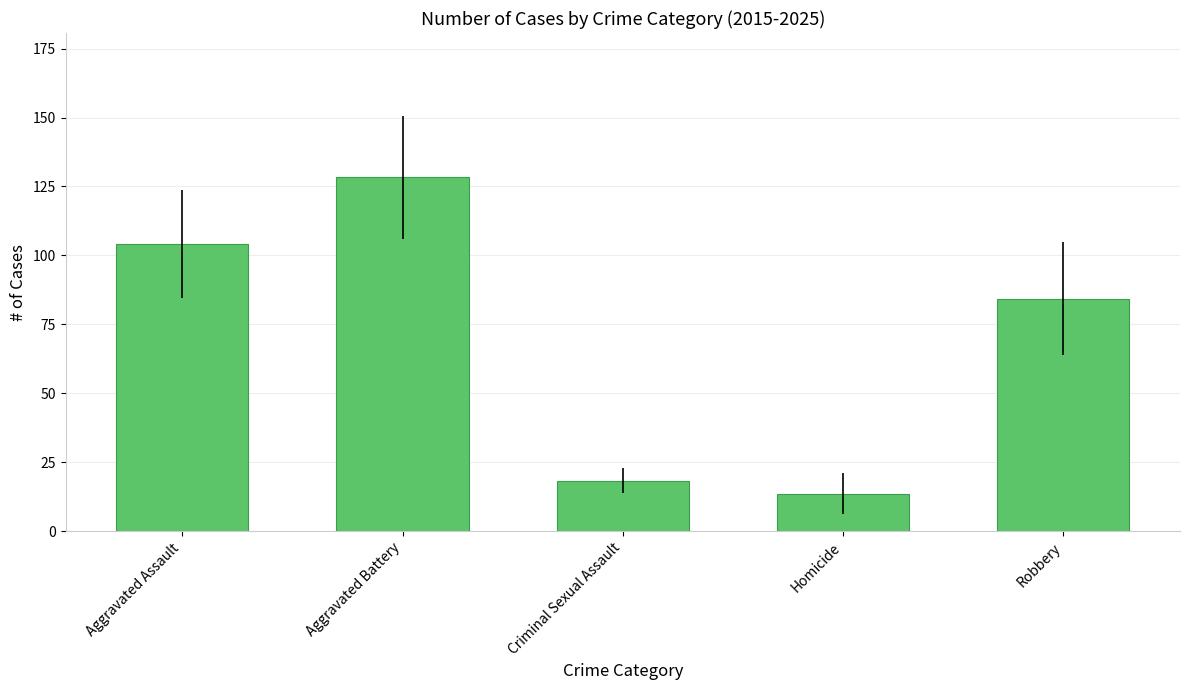

Which label corresponds to the largest value in the chart?

Aggravated Battery